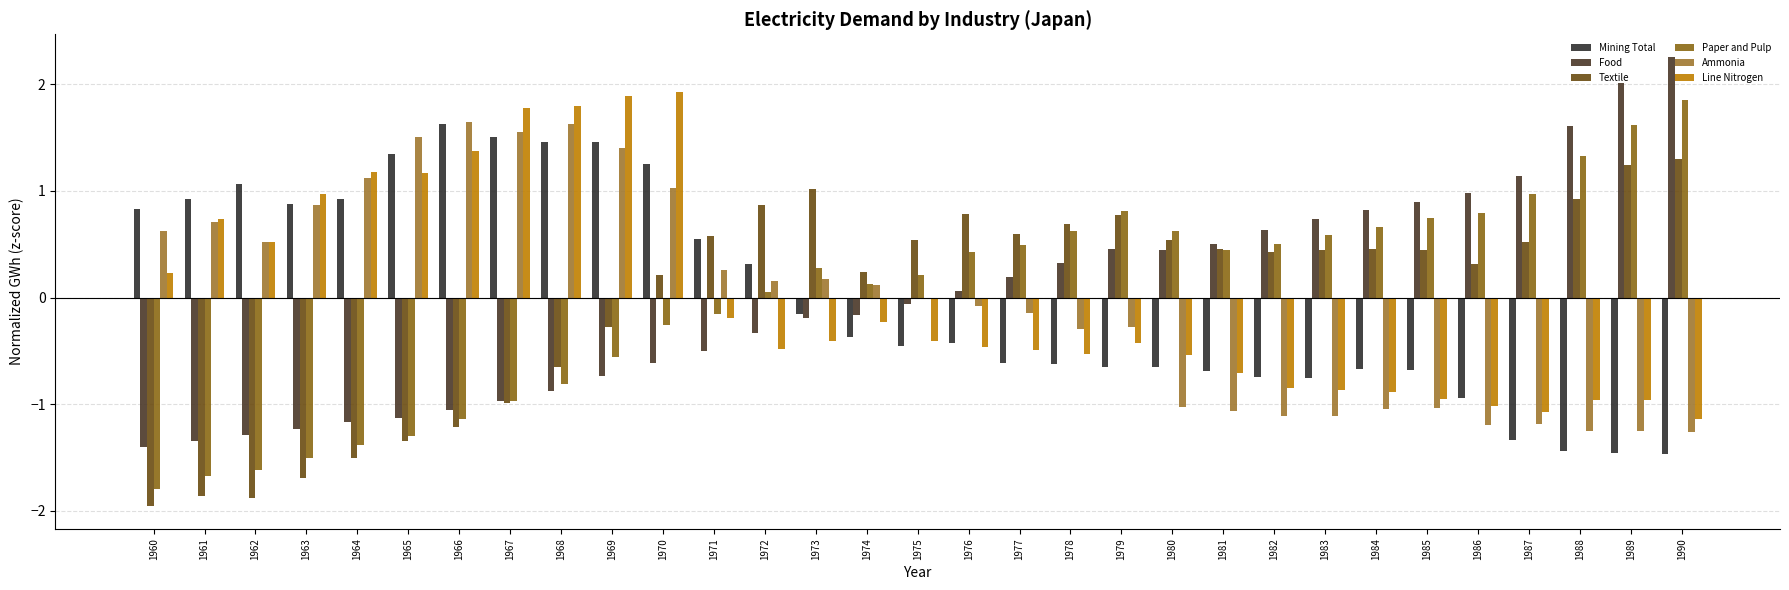

How many groups of bars are there?

31